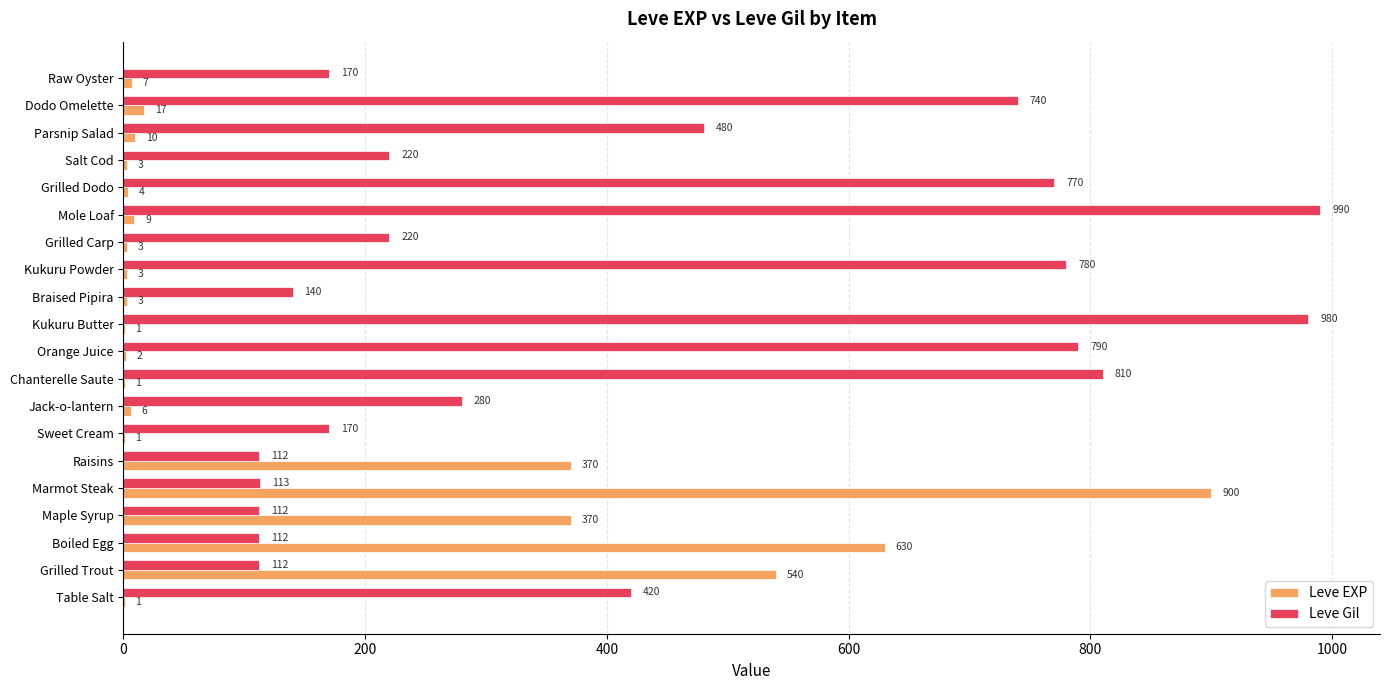

Which series has the largest total across all categories?

Leve Gil